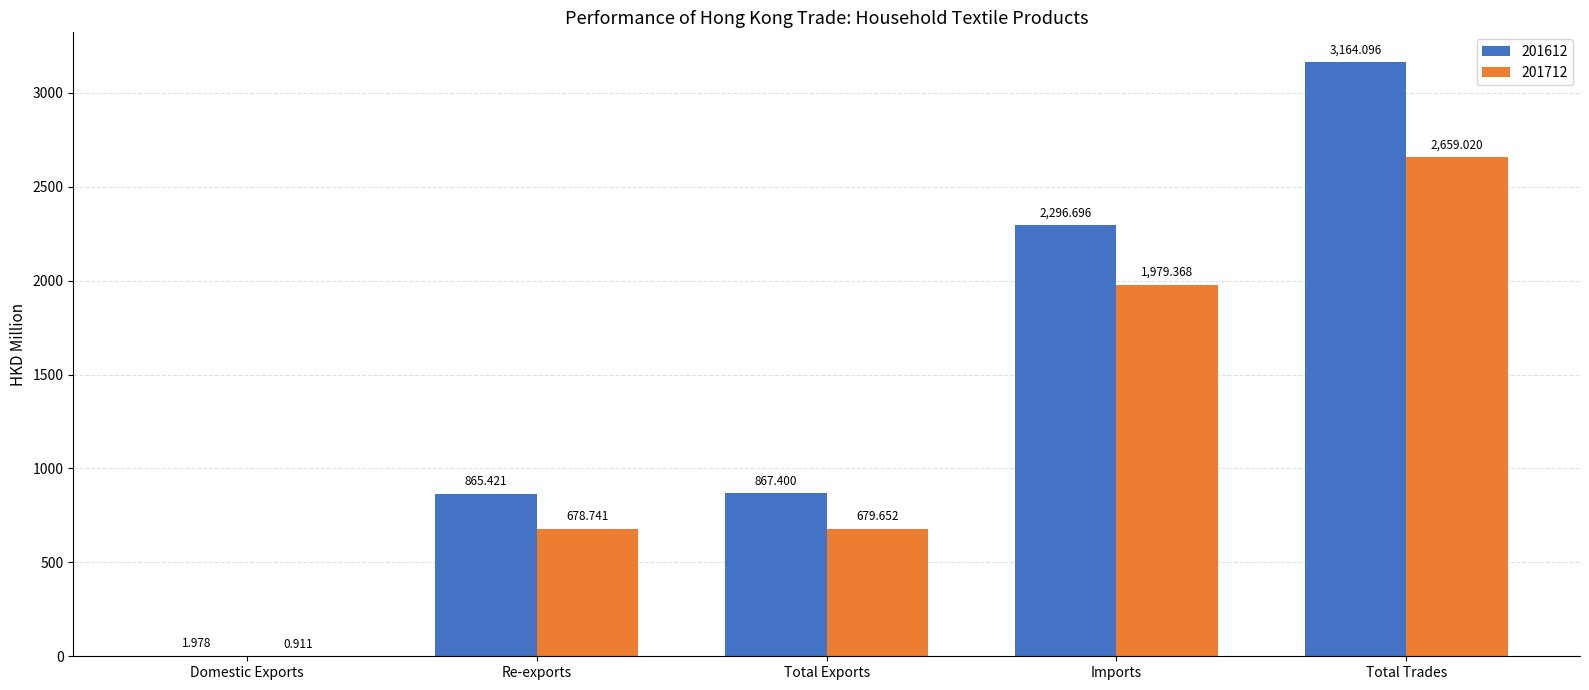

Is the value of 201612 at Re-exports greater than the value of 201712 at Re-exports?

Yes